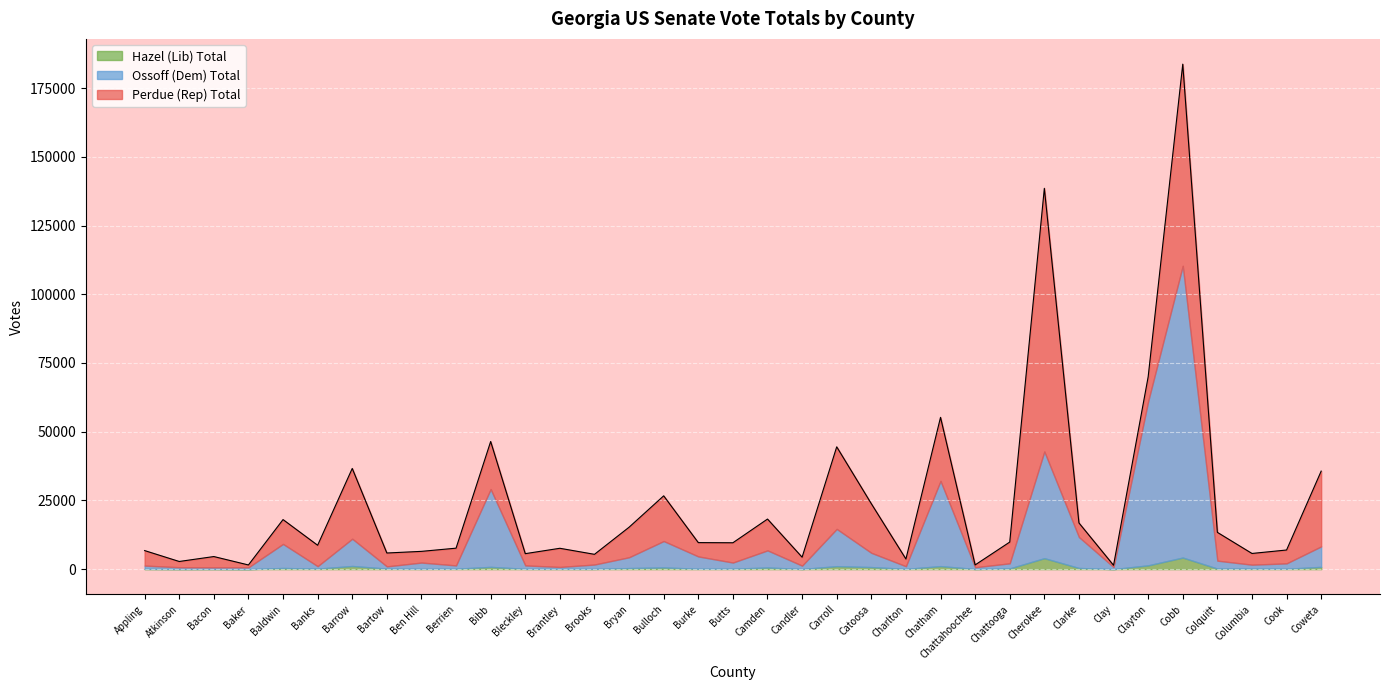

What is the smallest value displayed?

13